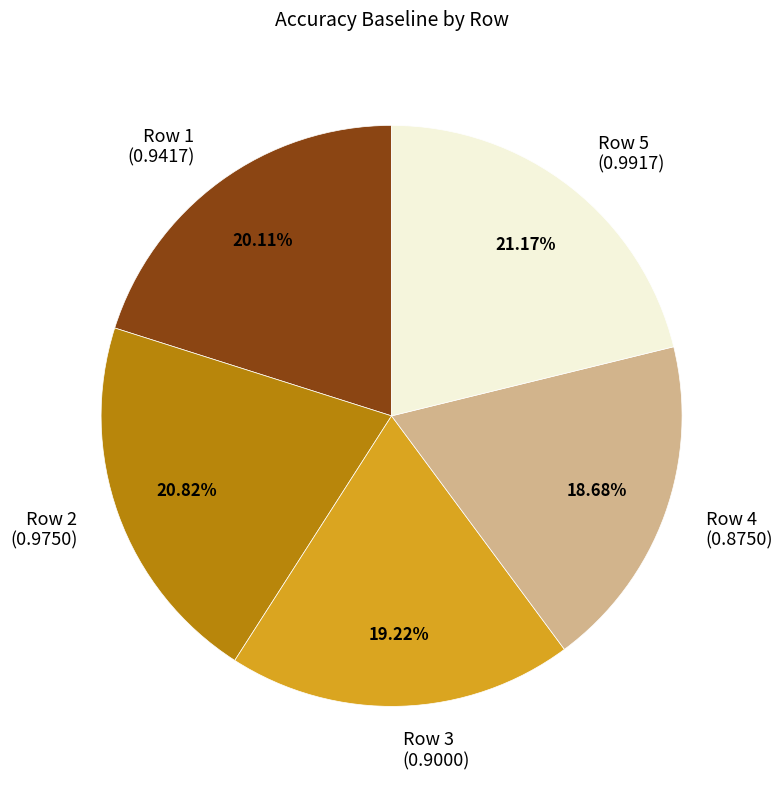

Which has a higher value, Row 4 (0.8750) or Row 3 (0.9000)?

Row 3 (0.9000)